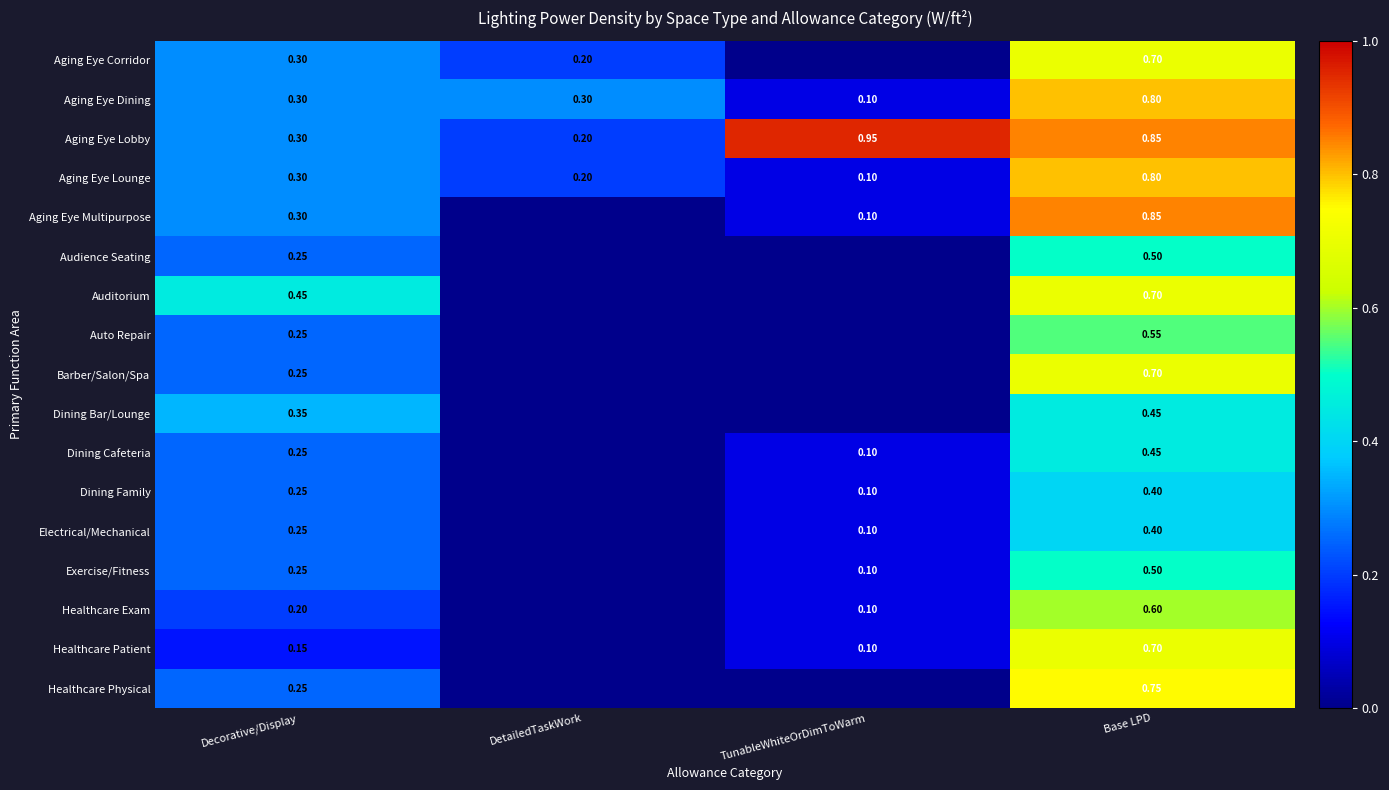

What is the difference between the maximum and minimum values in the Dining Family series?

0.4